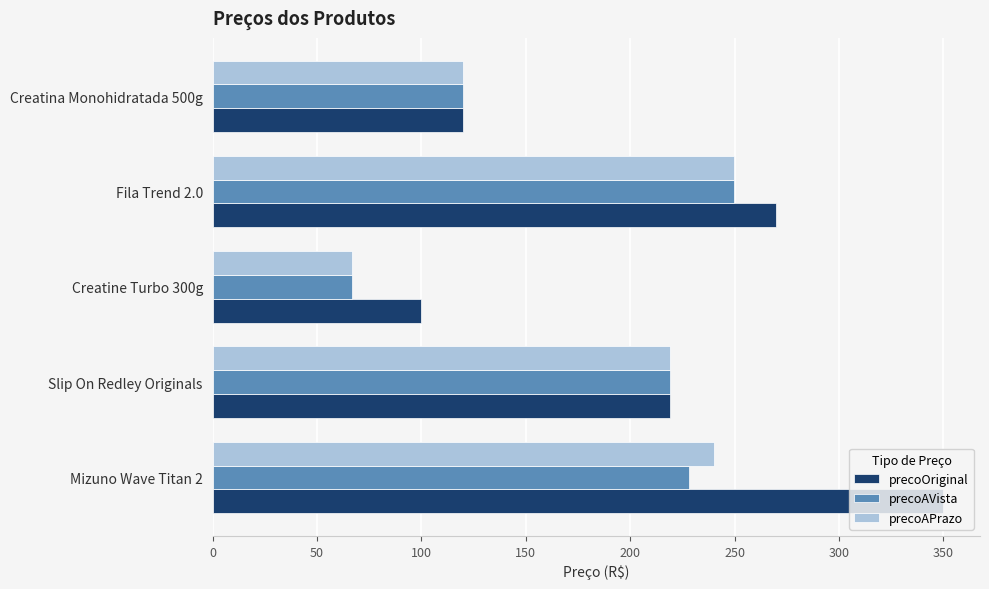

Which category has the lowest value in the precoAPrazo series?

Creatine Turbo 300g